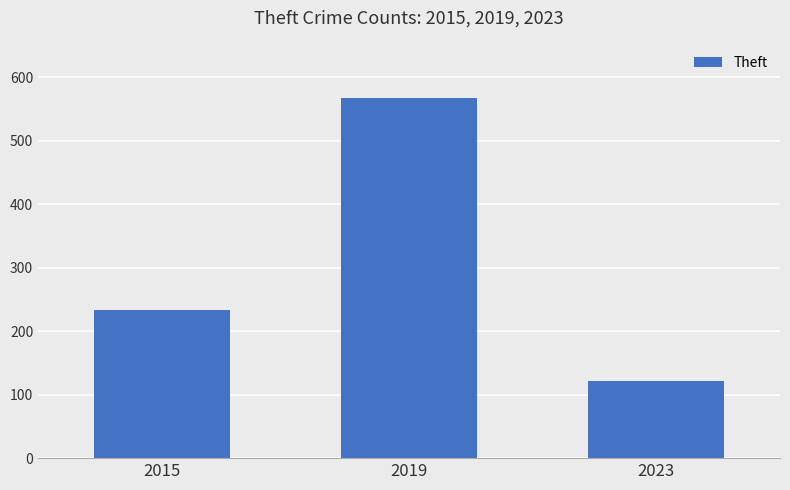

Does the chart contain stacked bars?

No